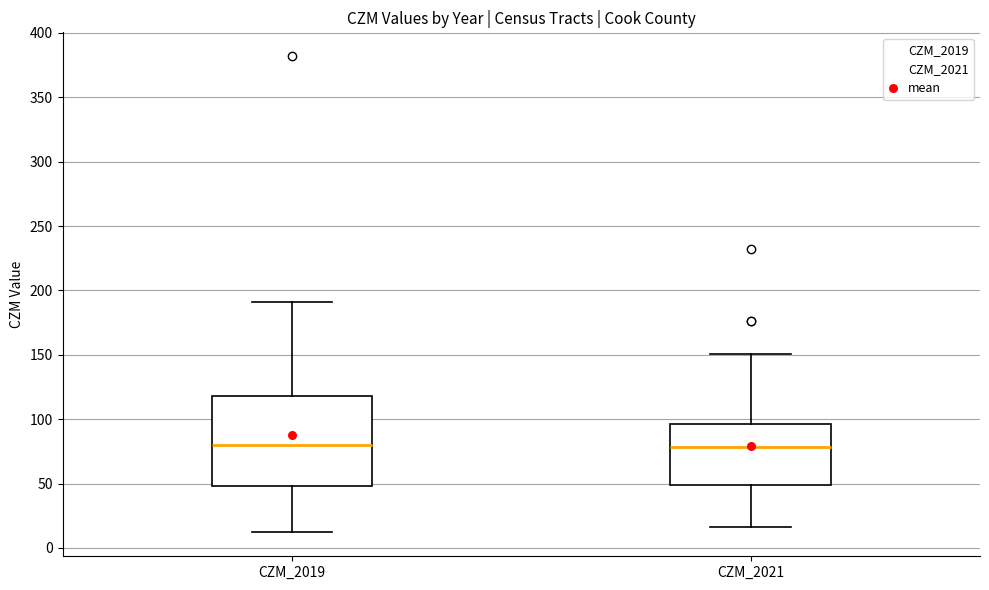

Where does the median line of the box for CZM_2021 sit on the y-axis? The values are not printed on the chart, so give them approximately, as read against the axis.

80